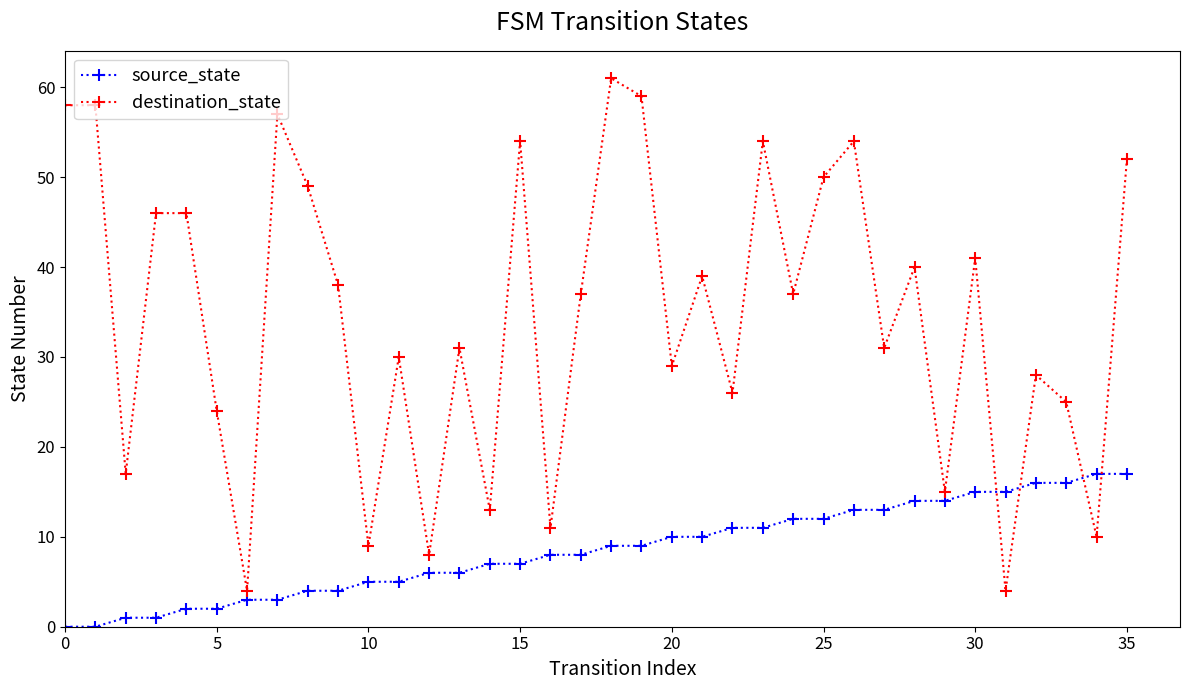

Count the number of categories in the chart.

36